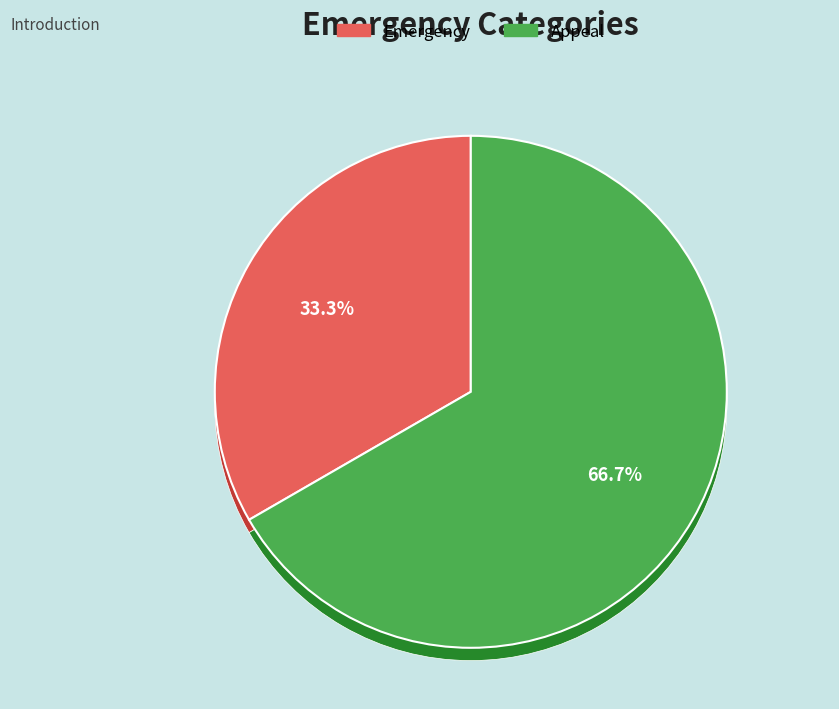

Rank the categories by value from highest to lowest.

Appeal, Emergency